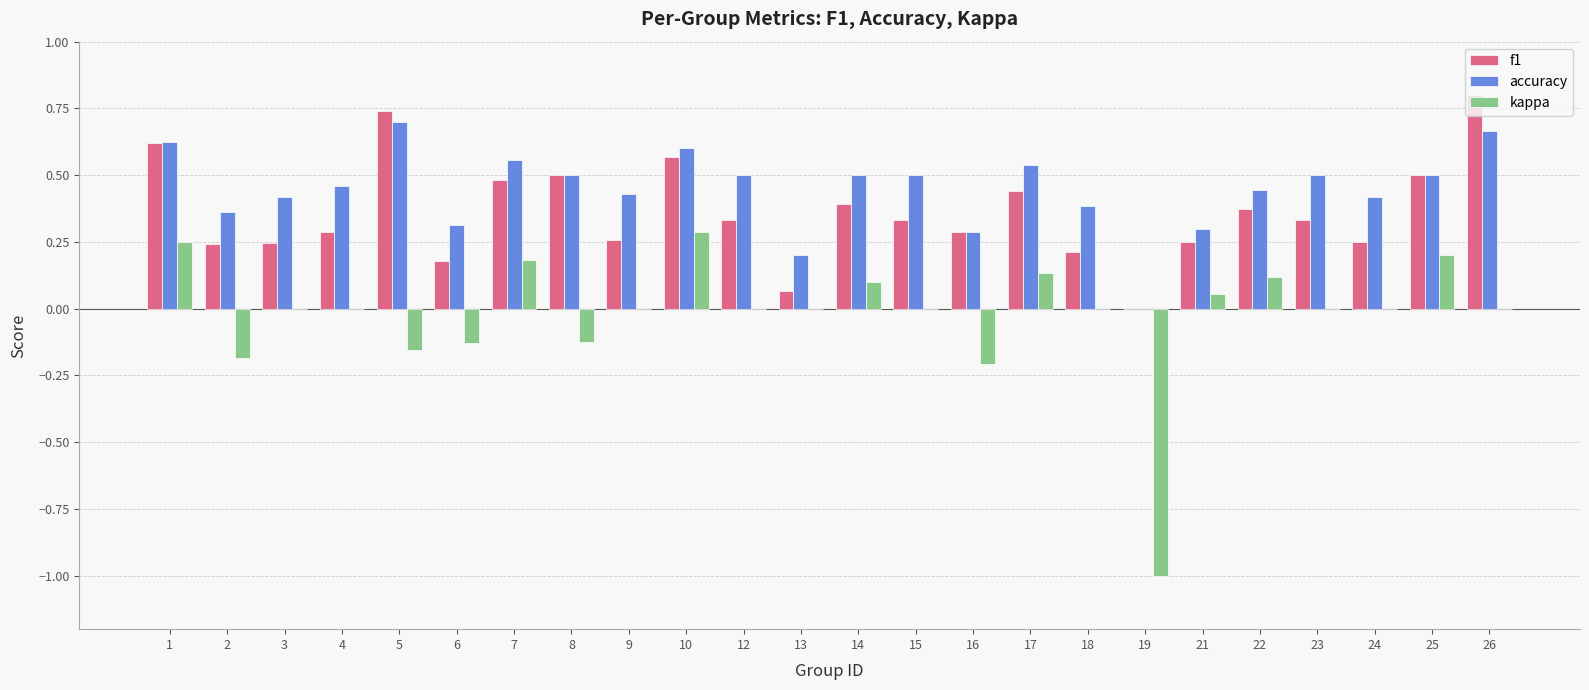

Are the bars grouped side by side (vs. stacked)?

Yes